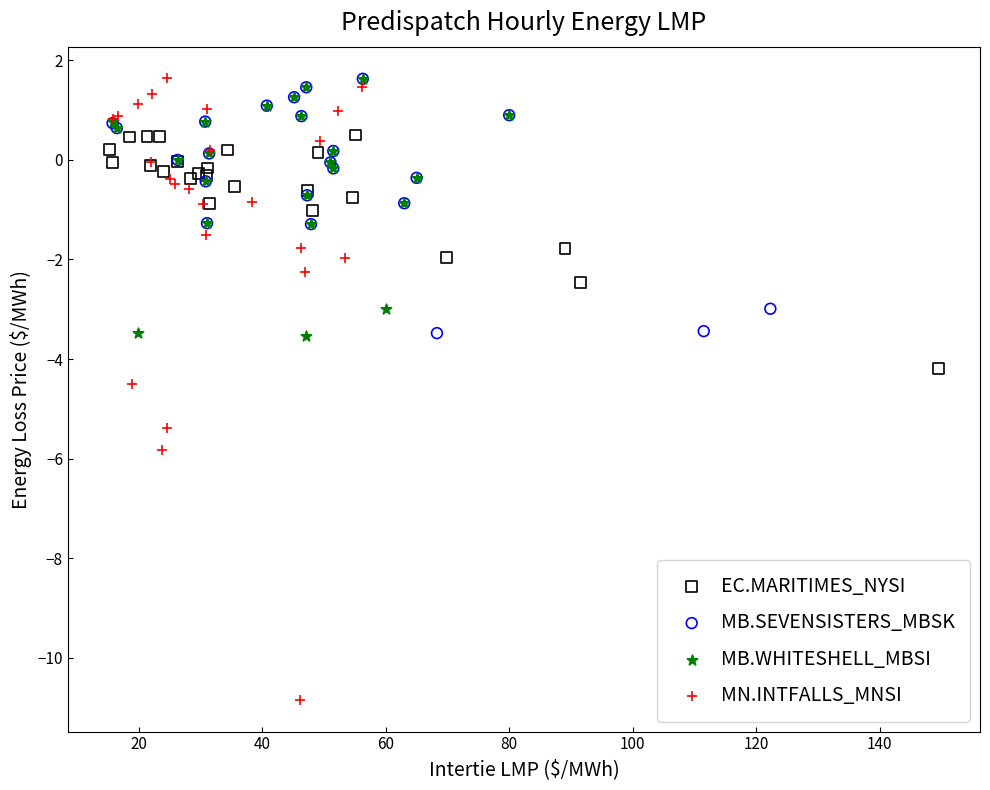

Which series has the widest spread of Y values?

MN.INTFALLS_MNSI